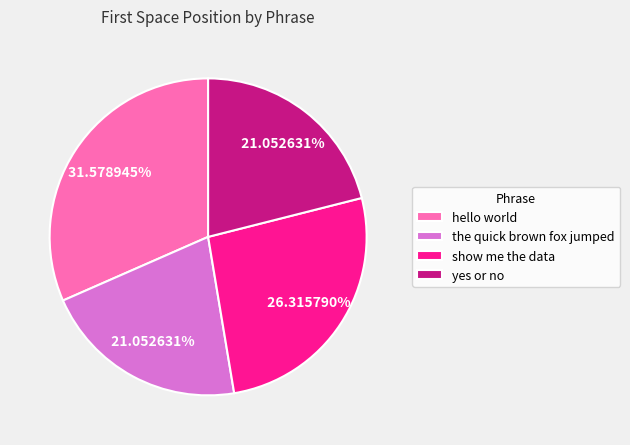

Does hello world represent more than half of the total?

No